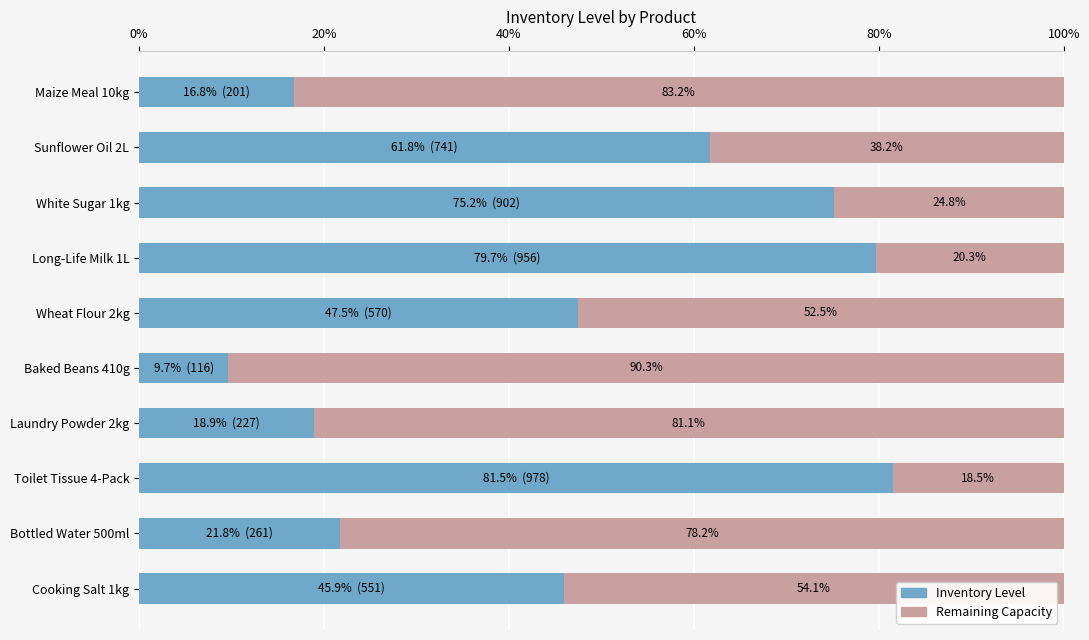

How many data points in Inventory Level are less than 47?

5